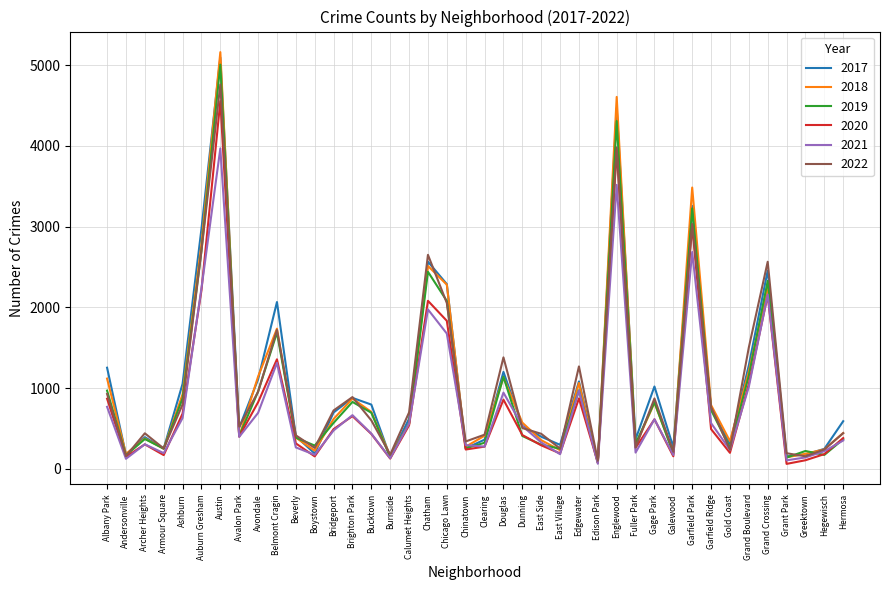

True or false: 2017 has a value of 2066 at Belmont Cragin.

True